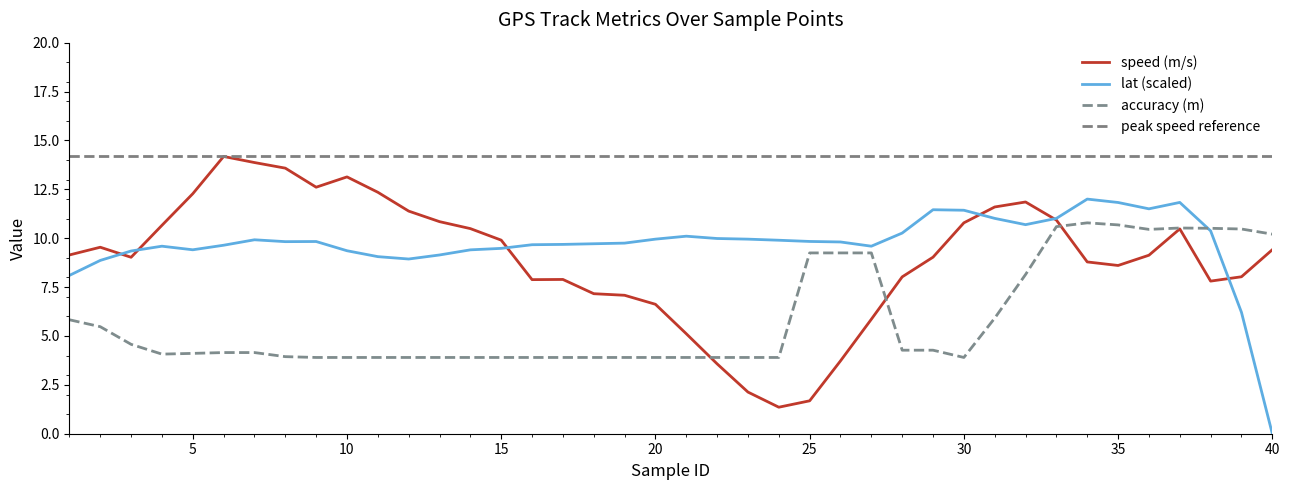

What is the total value across all series at 12?

24.2